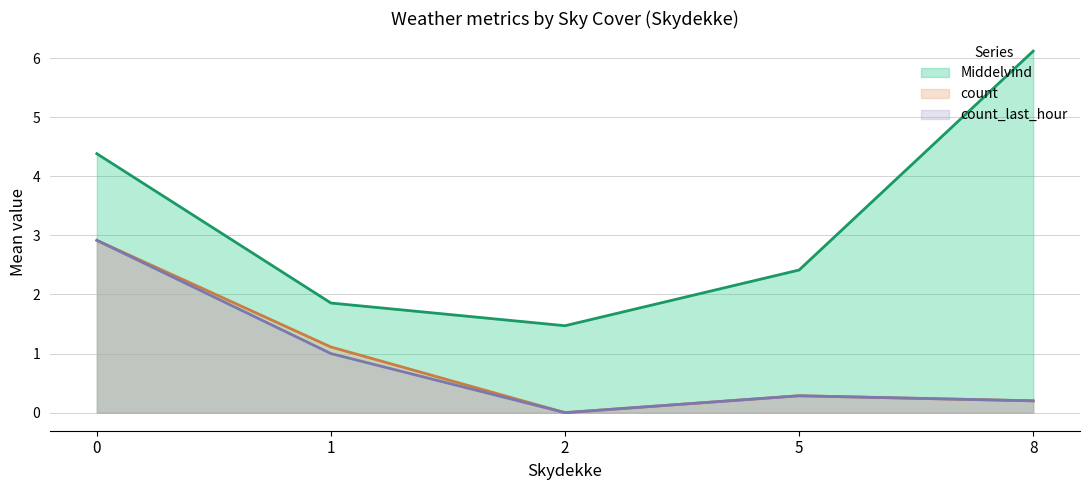

The value of count_last_hour at 5 is 0.3. True or false?

True